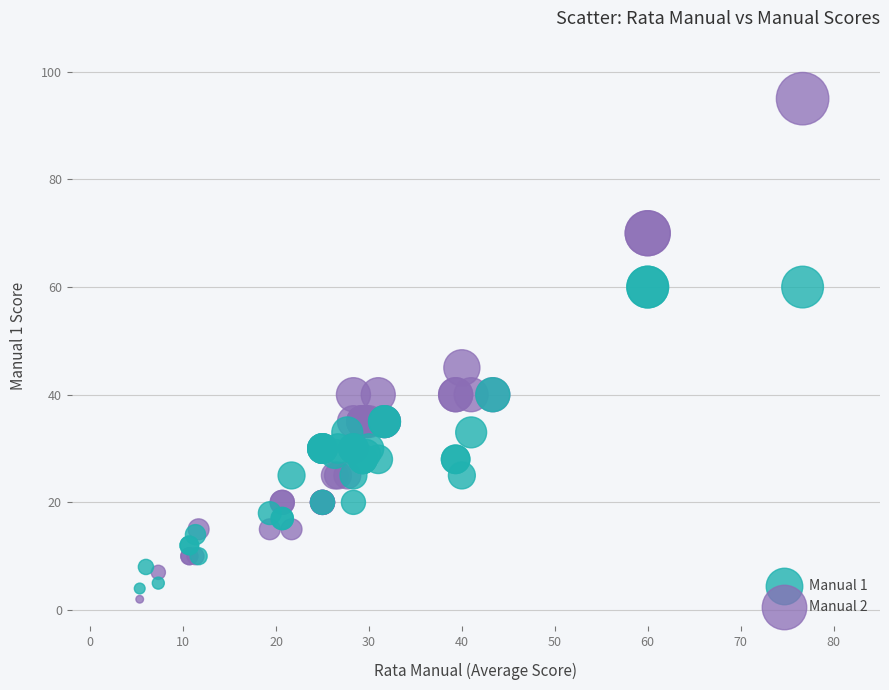

Across all series, what Y value is closest to 47?

45